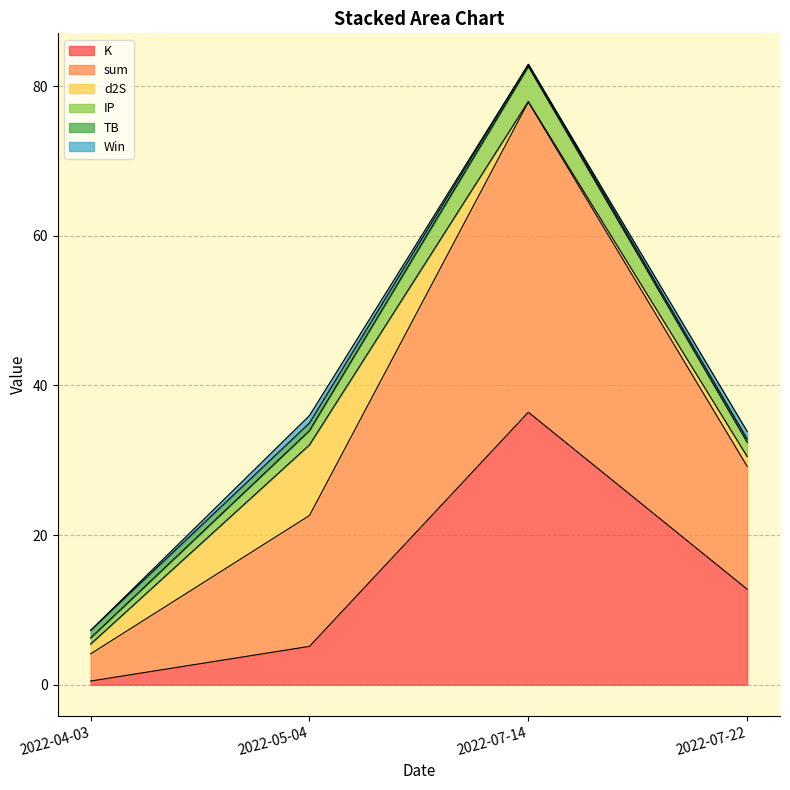

Is it true that K equals 61.5 at 2022-07-14?

False